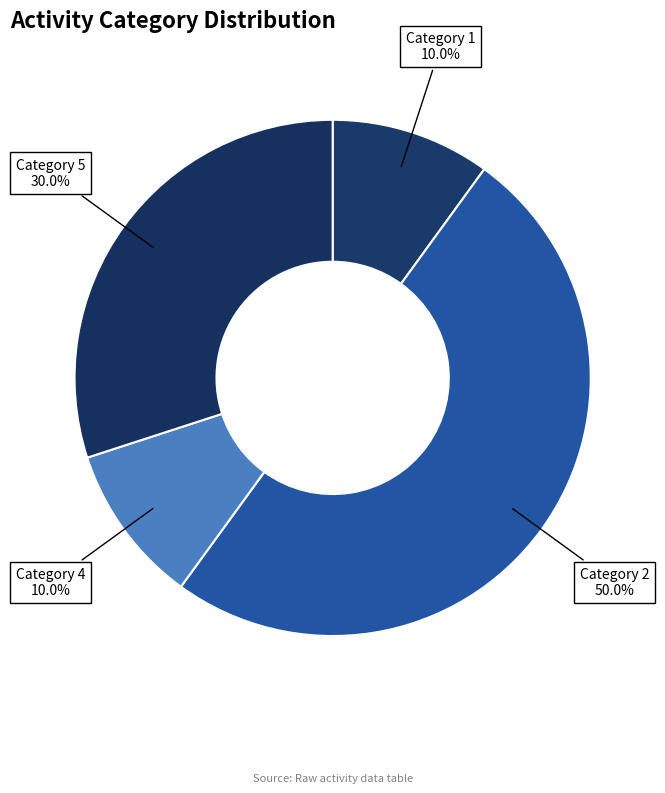

How many slices are in this pie chart?

4